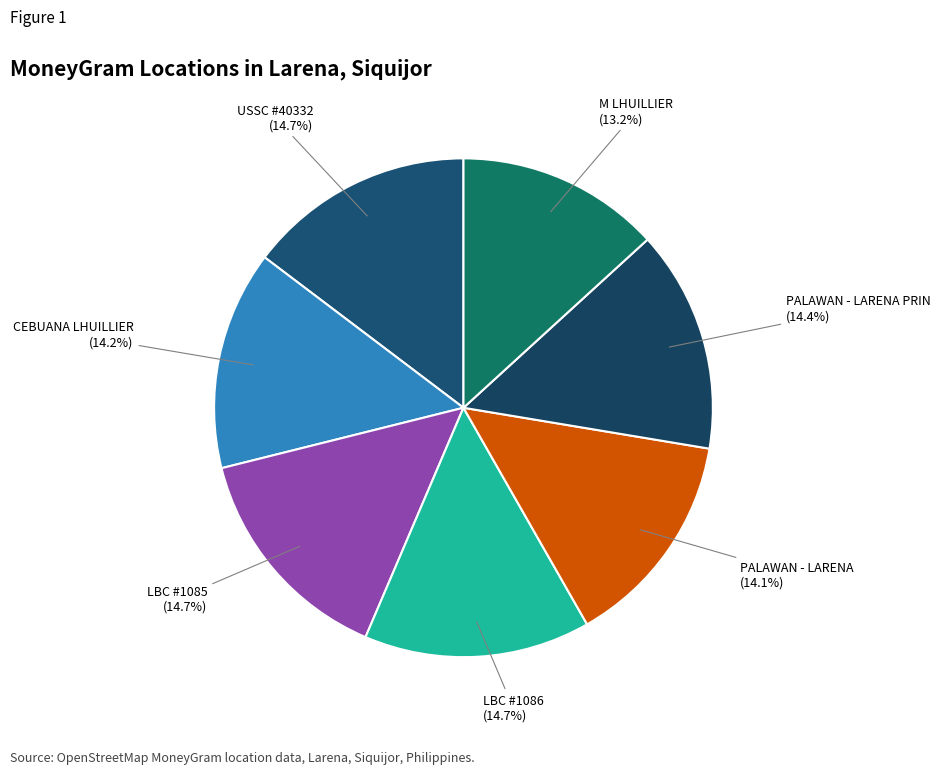

What is the smallest slice in the pie chart?

M LHUILLIER - LARENA